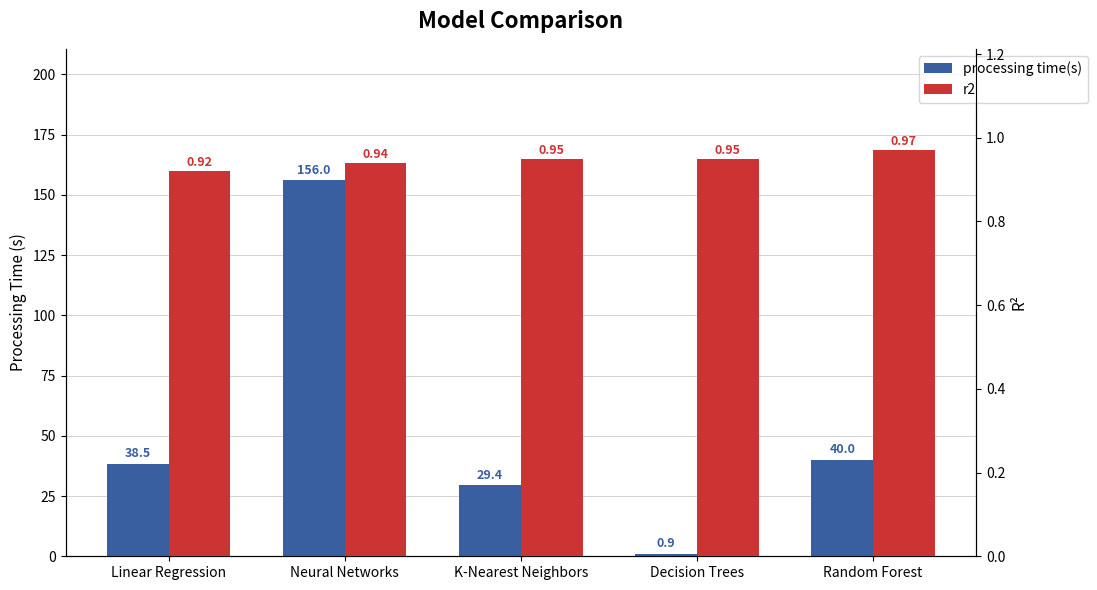

The value of r2 at Linear Regression is 0.3. True or false?

False